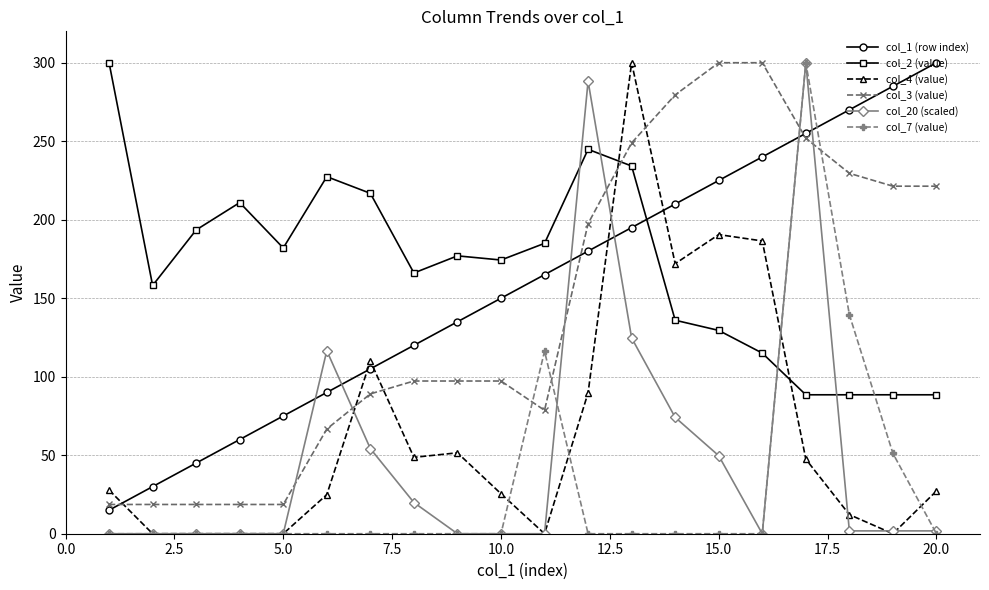

What are all the series names shown in the legend?

col_1 (row index), col_2 (value), col_4 (value), col_3 (value), col_20 (scaled), col_7 (value)